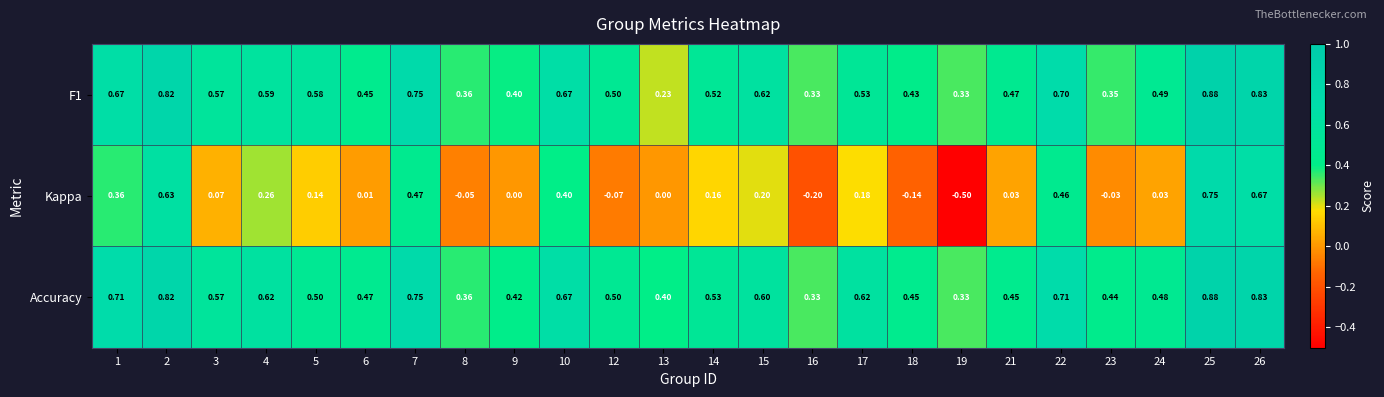

Which series has the largest range (max minus min)?

Kappa